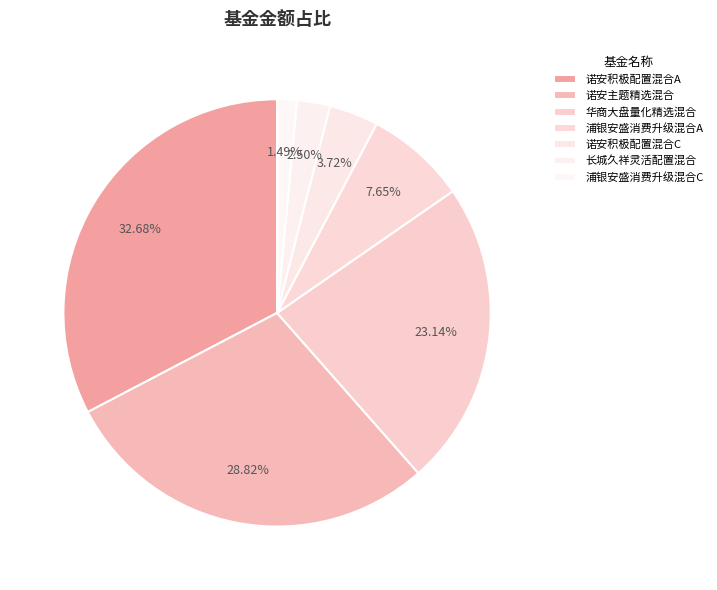

To the nearest percent, what is the difference between the largest and smallest slice percentages?

31%